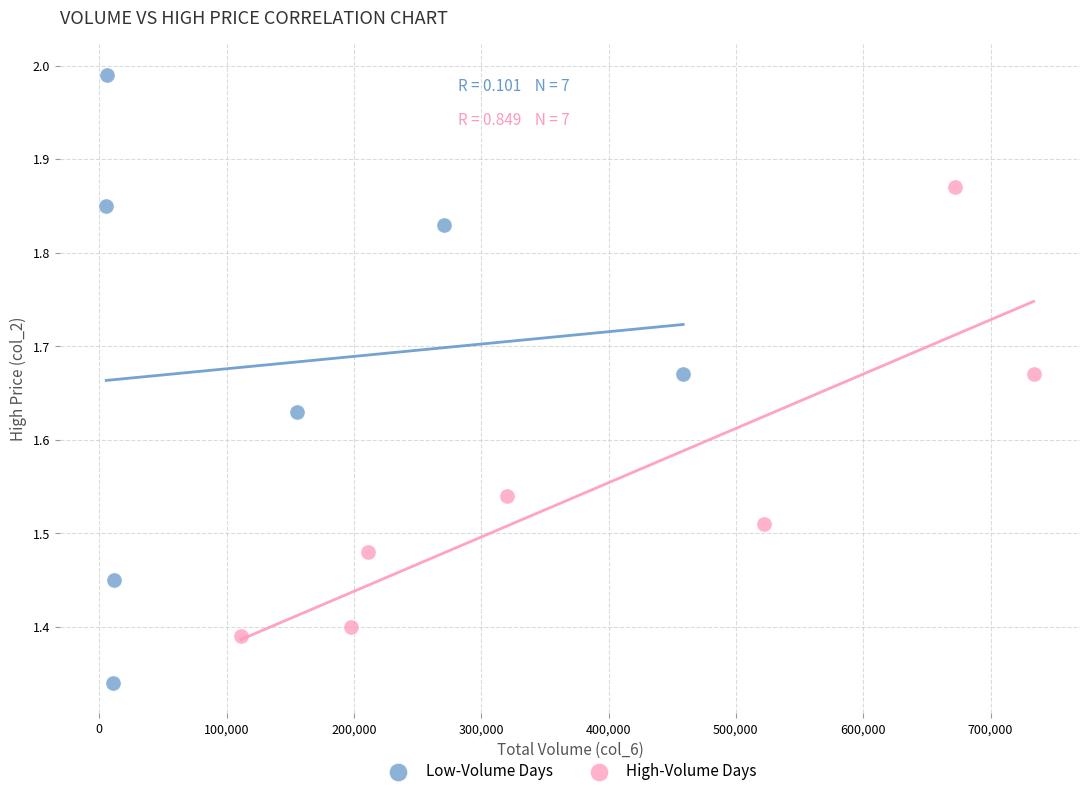

What are all the series names shown in the legend?

Low-Volume Days, High-Volume Days